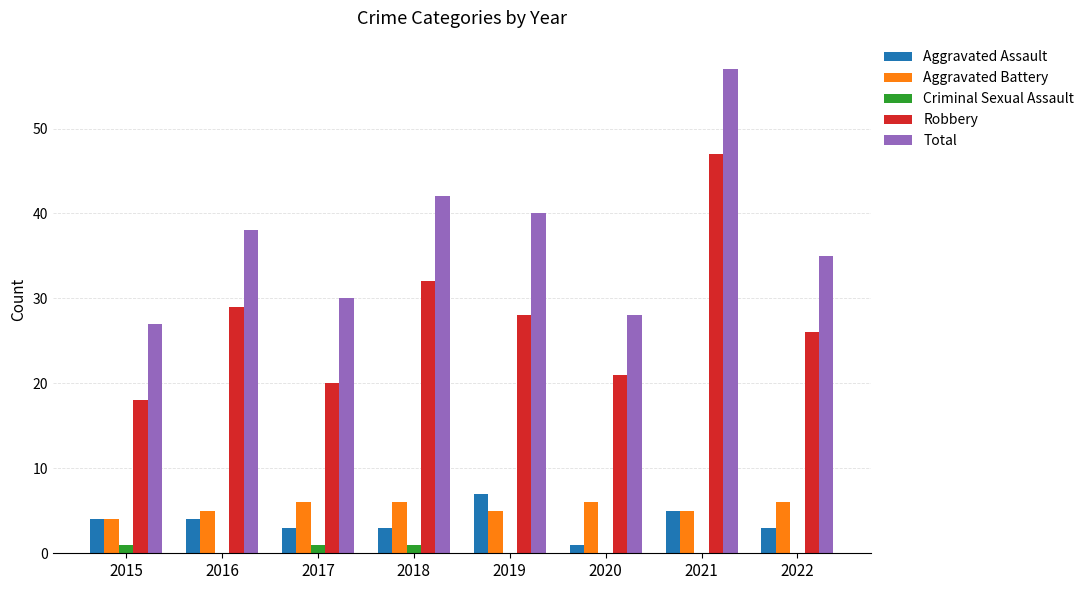

How many Aggravated Assault values are between 3 and 5?

6